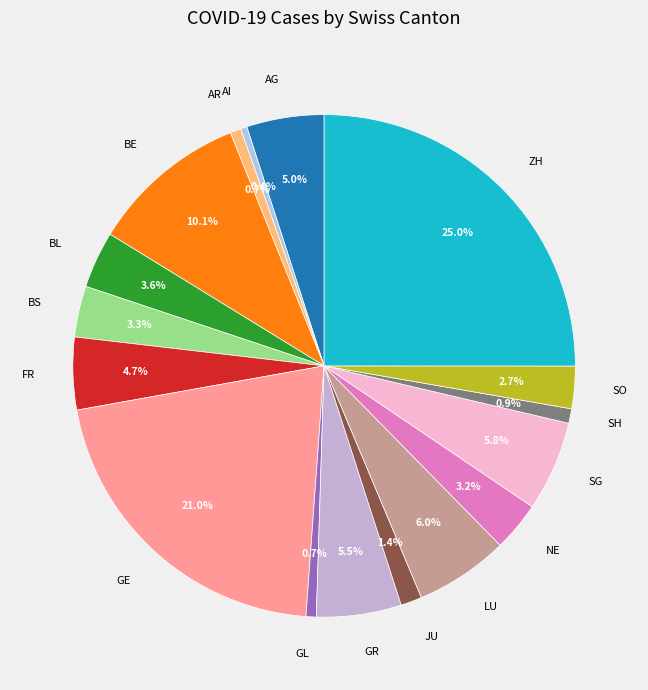

To the nearest percent, what is the average slice percentage?

6%